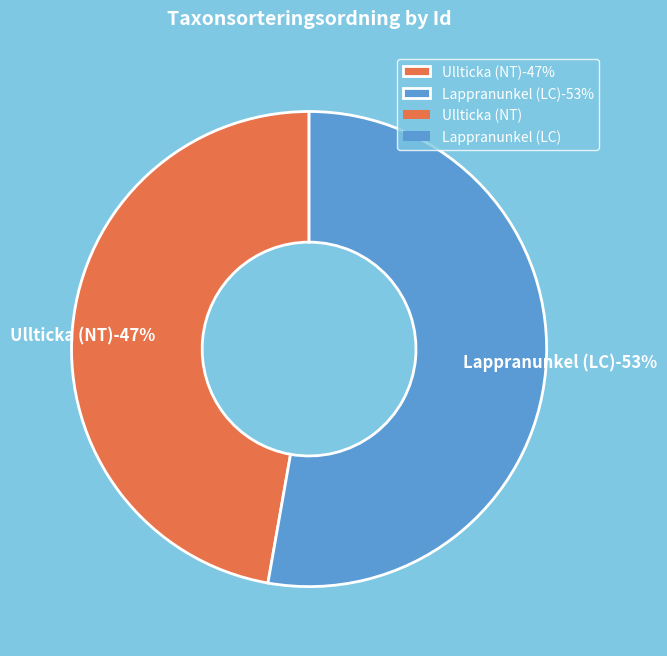

To the nearest percent, what is the difference between the largest and smallest slice percentages?

6%